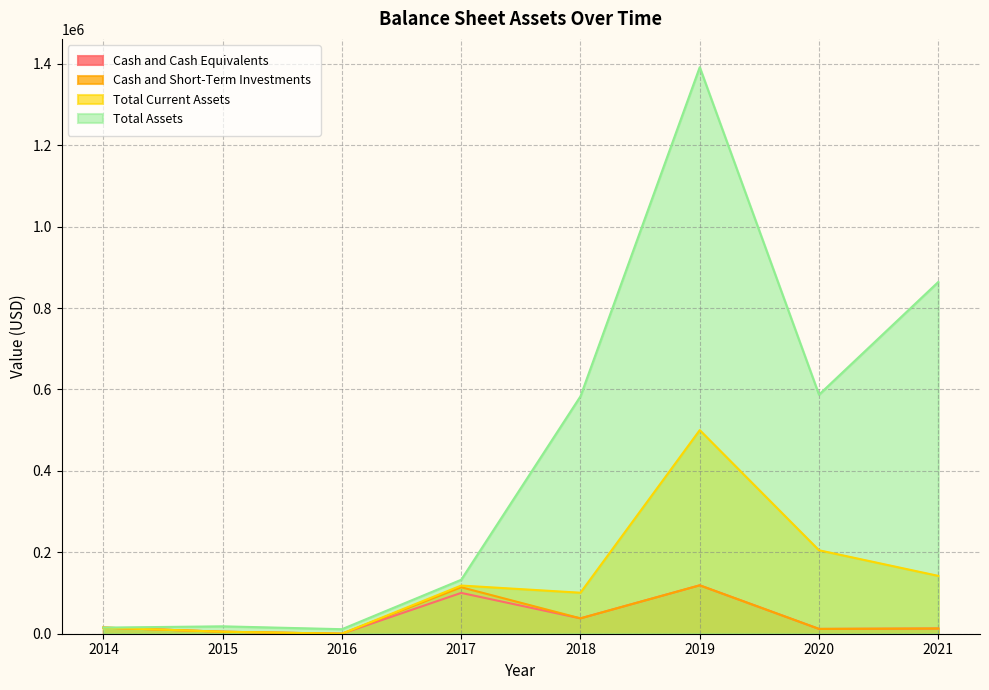

How many lines are shown in the chart?

4